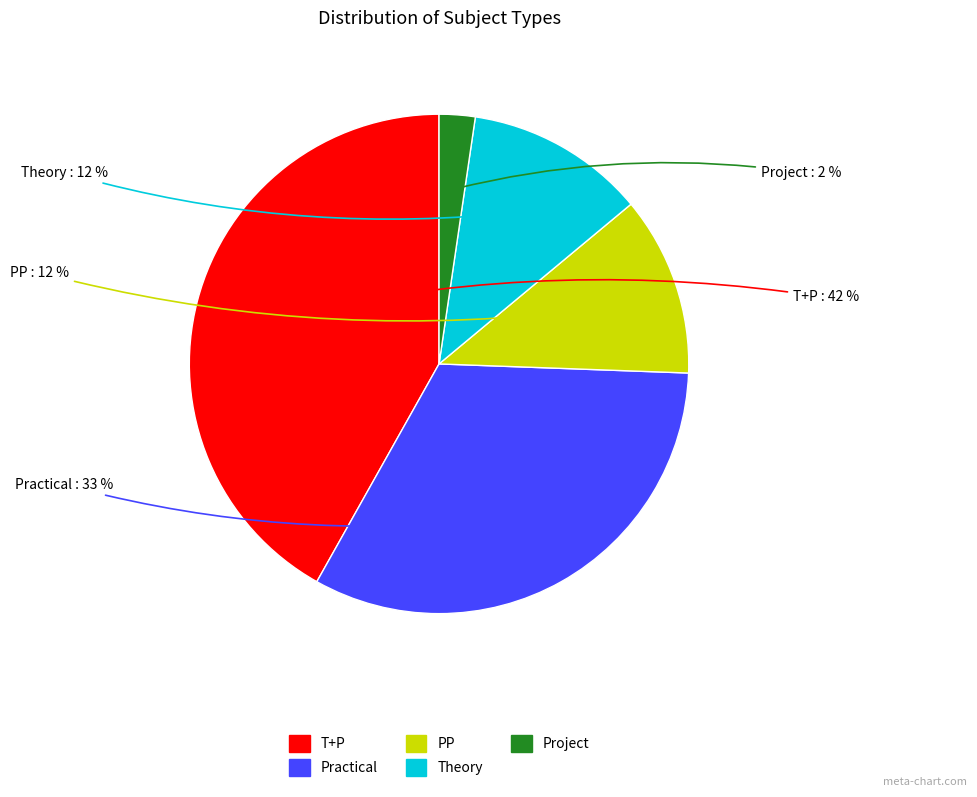

Combined, do Practical and Theory account for over 50%?

No